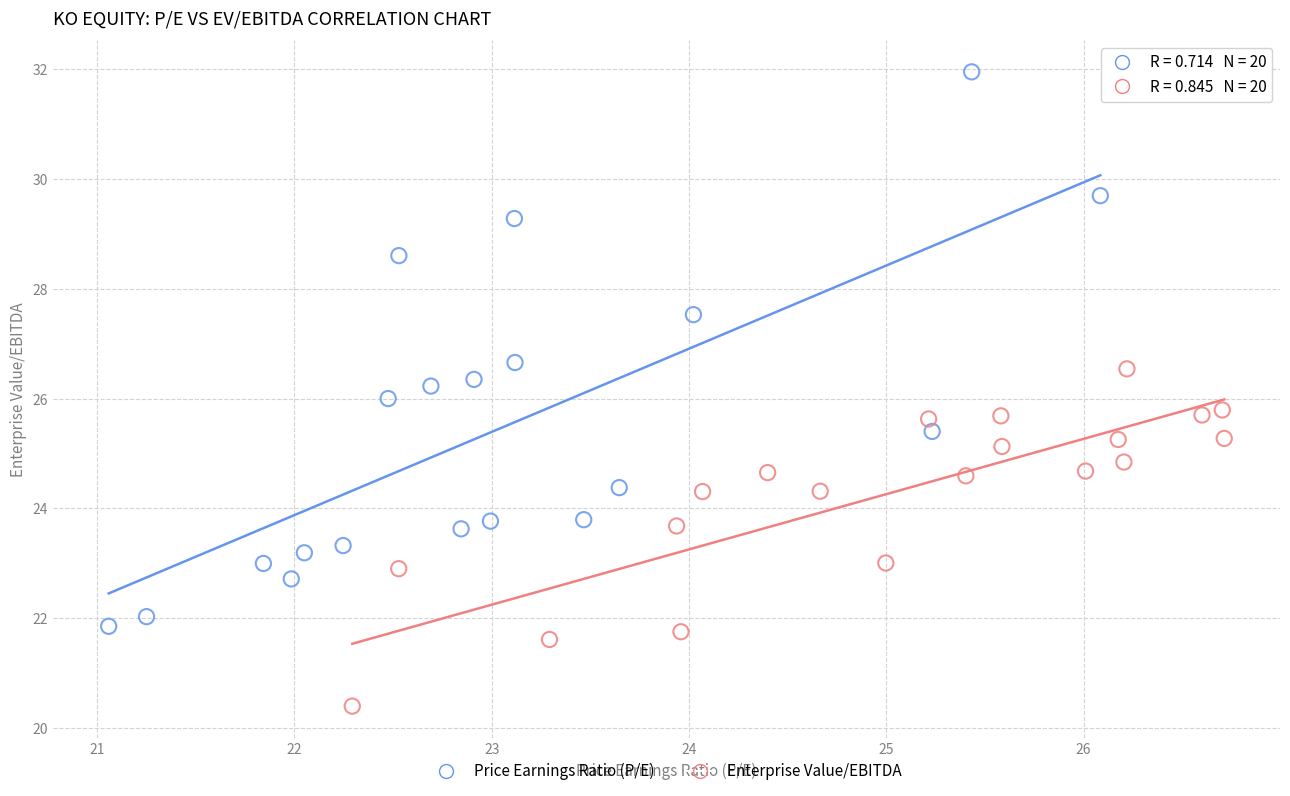

Which series reaches the maximum Y coordinate?

Price Earnings Ratio (P/E)